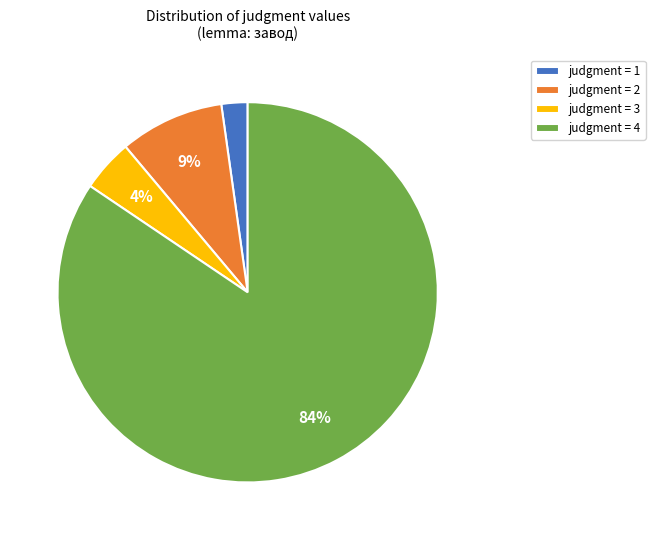

True or false: judgment = 1 accounts for 2% of the total.

True